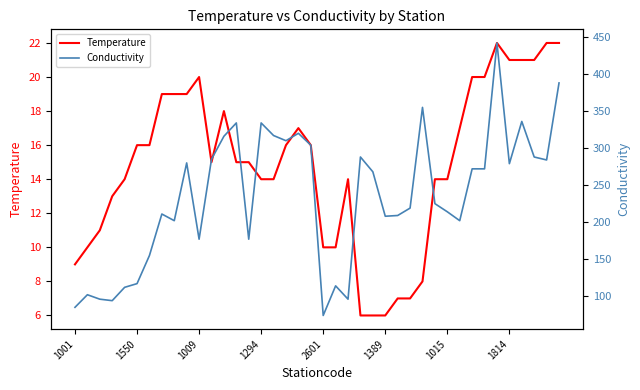

The Conductivity series shows 304 at 19. True or false?

True